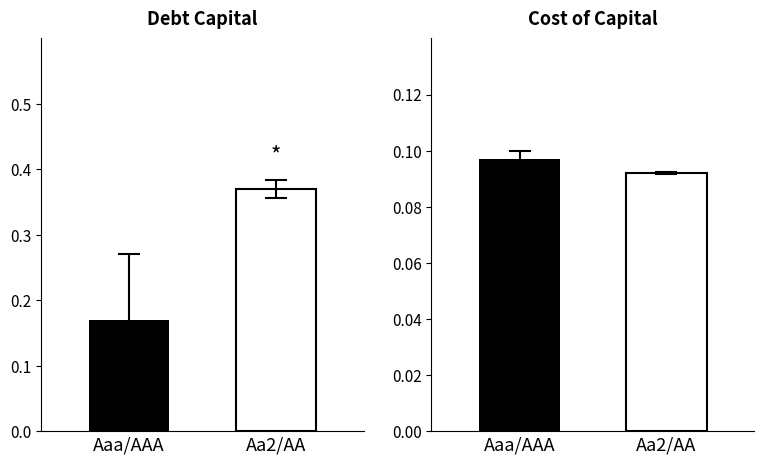

Are the bars grouped side by side (vs. stacked)?

Yes